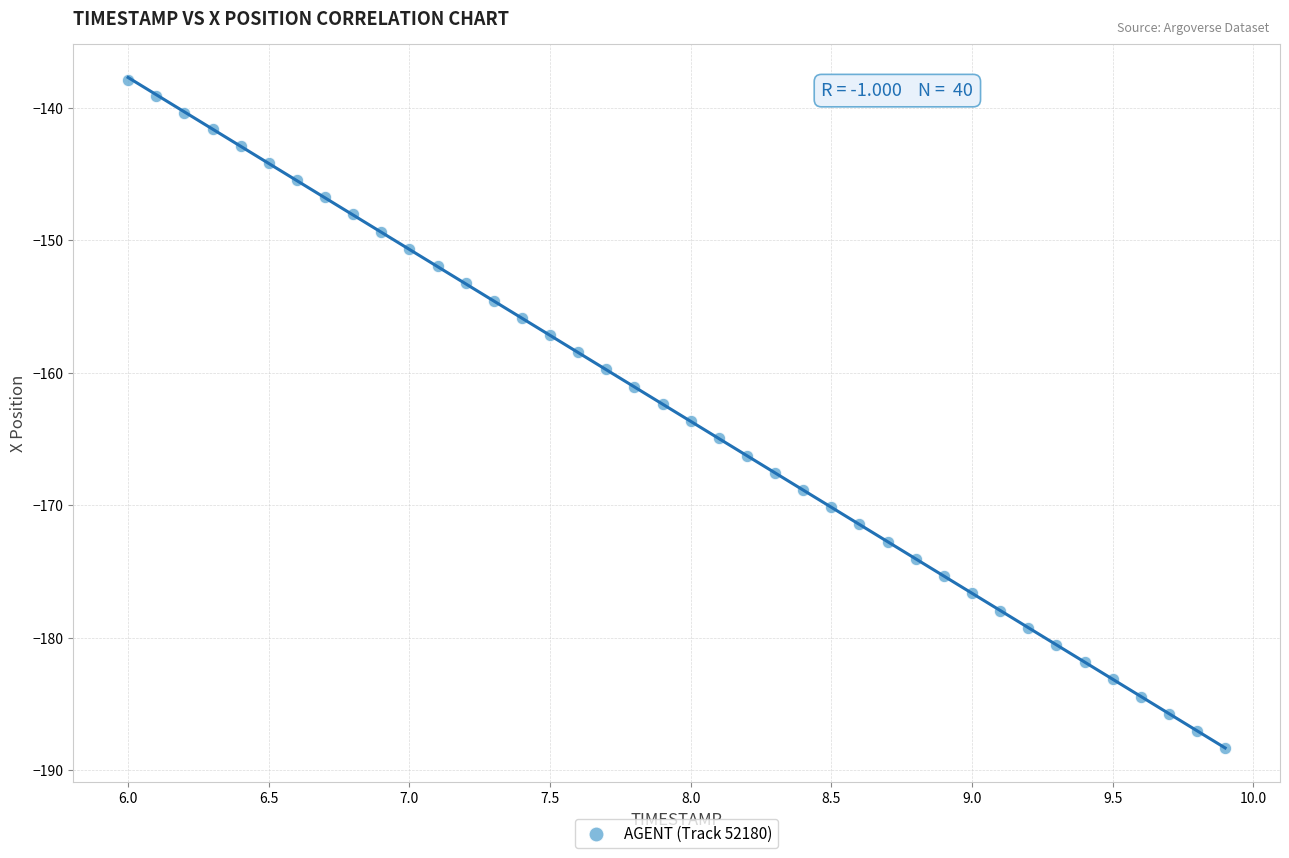

What is the range of X values (max minus min)?

3.9